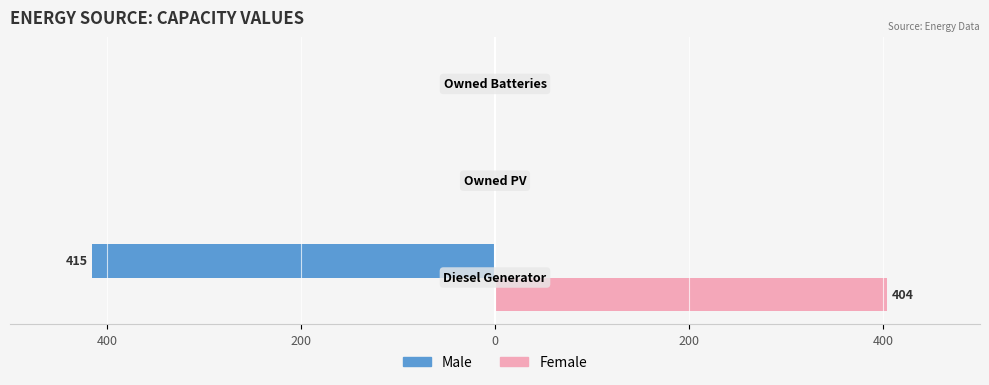

What are all the series names shown in the legend?

Male, Female